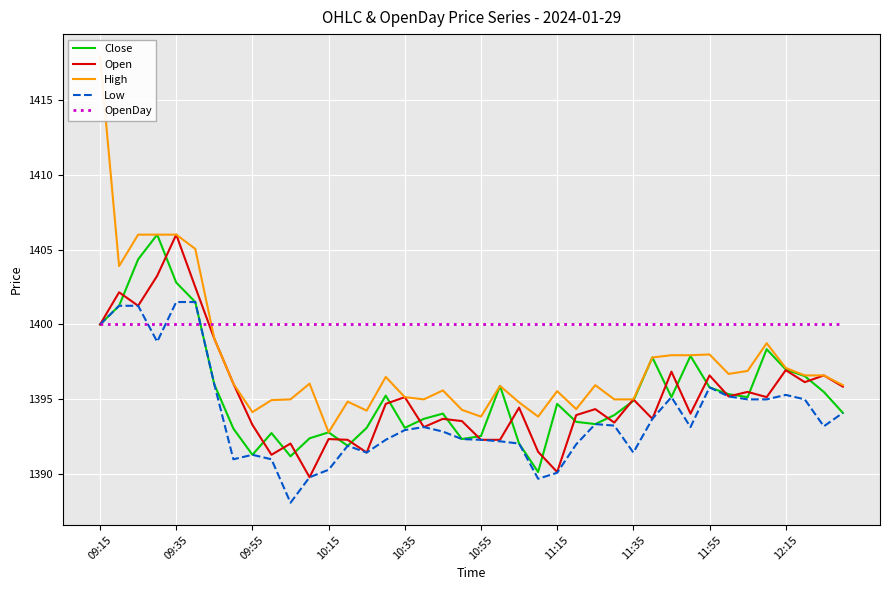

What are all the series names shown in the legend?

Close, Open, High, Low, OpenDay